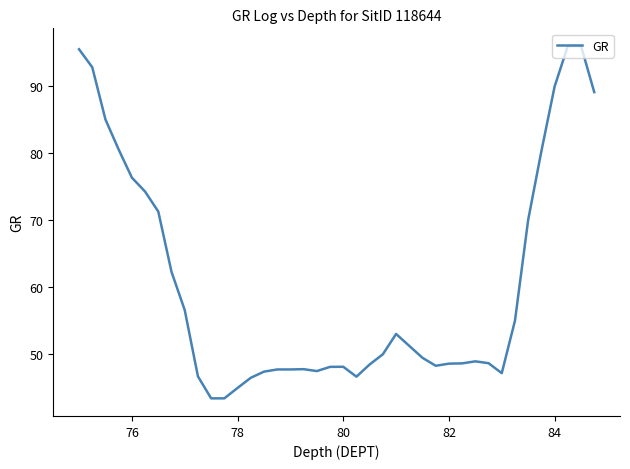

What is the maximum value shown in the chart?

95.9